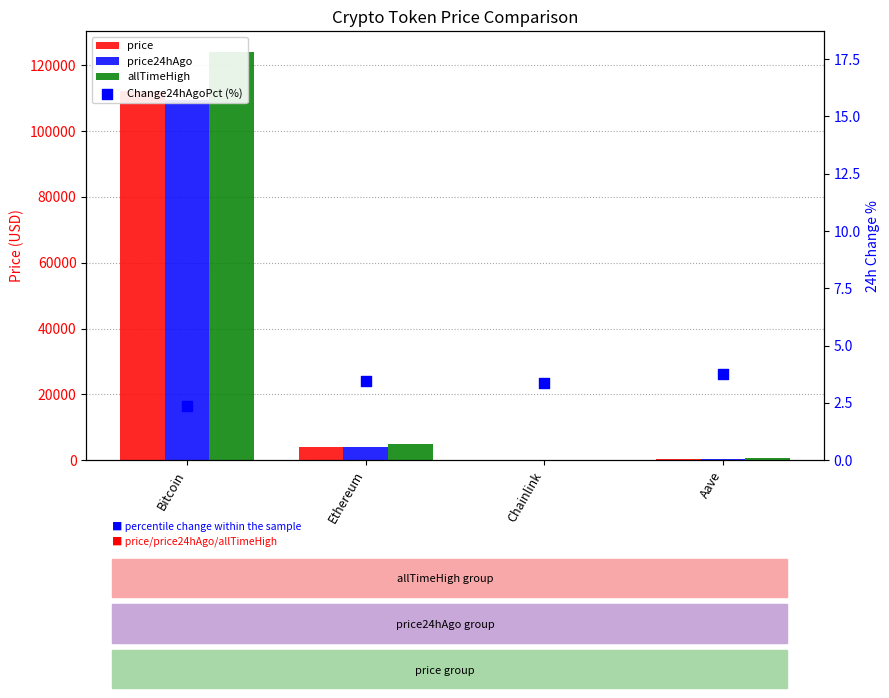

What are all the series names shown in the legend?

price, price24hAgo, allTimeHigh, Change24hAgoPct (%)